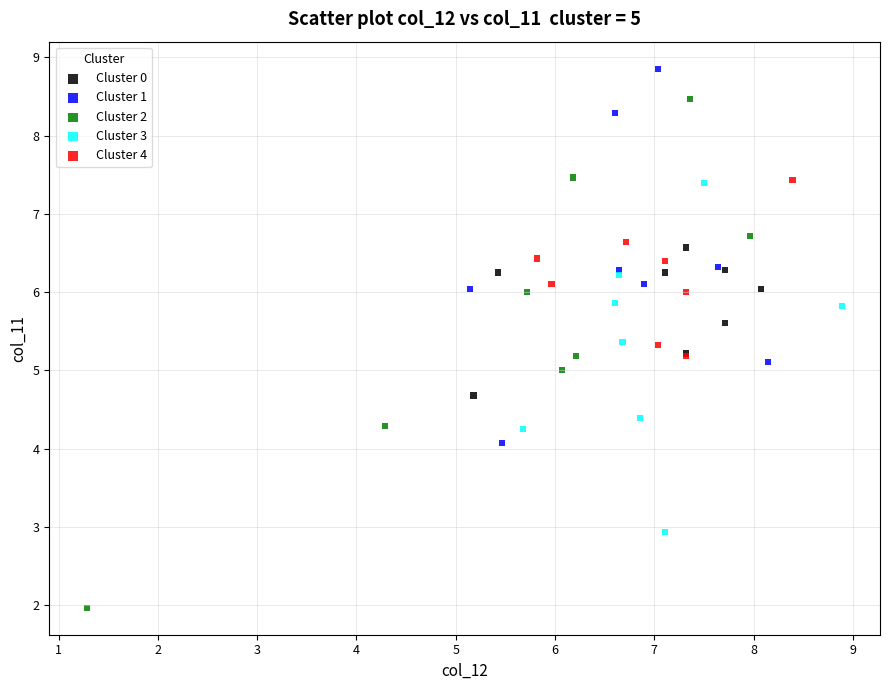

Which series has the largest Y range (max minus min)?

Cluster 2